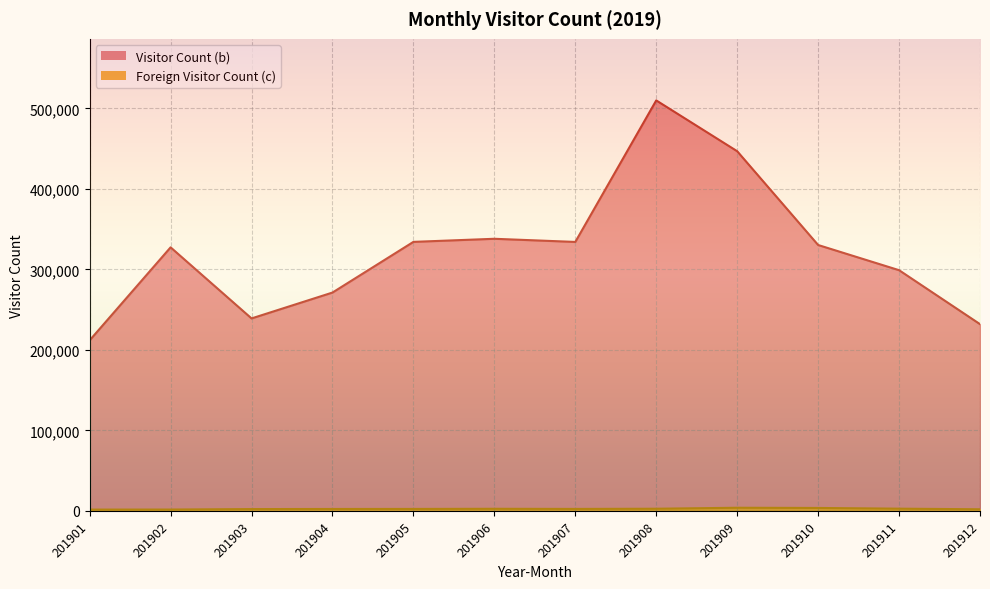

What is the value of the Visitor Count (b) point at the 4th from the left?

271239